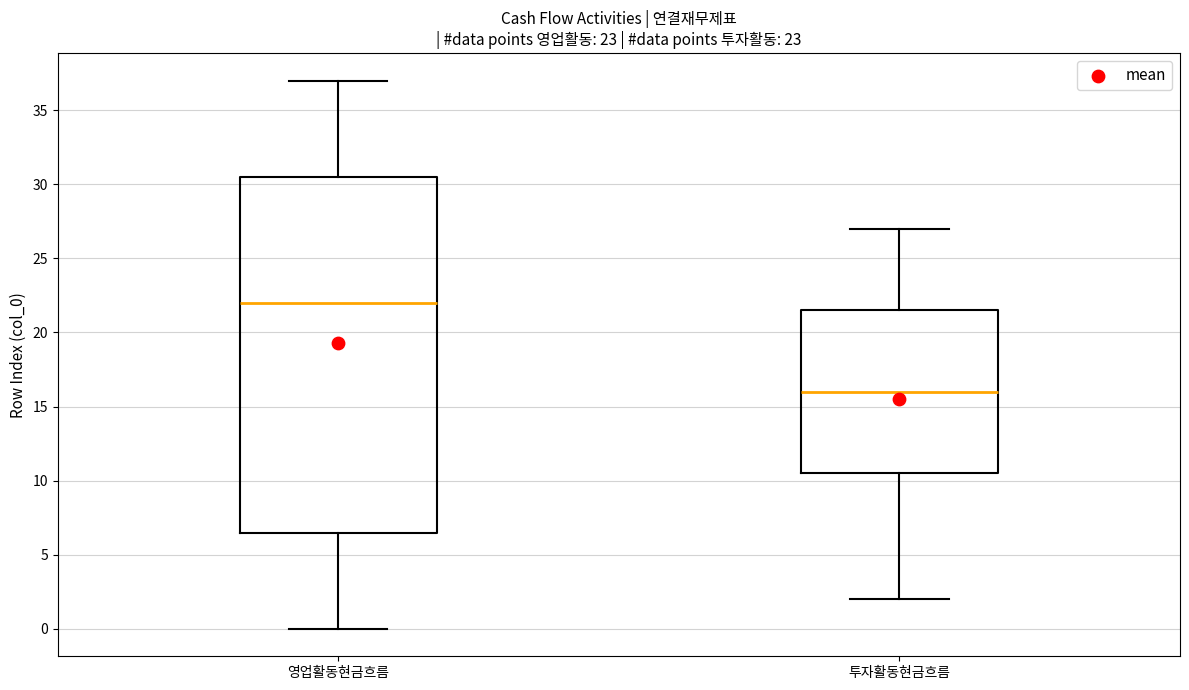

Which box is the tallest, from its lower edge to its upper edge?

영업활동현금흐름